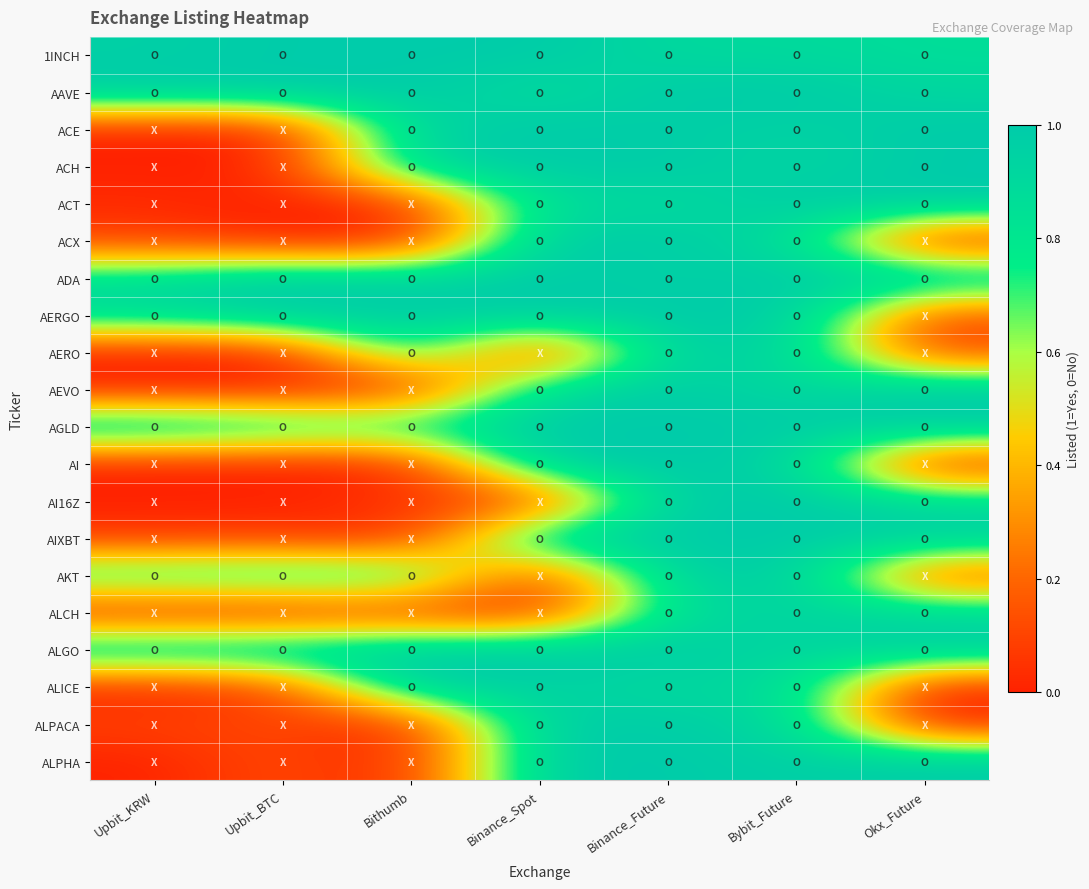

At how many categories does at least one series exceed 0?

7